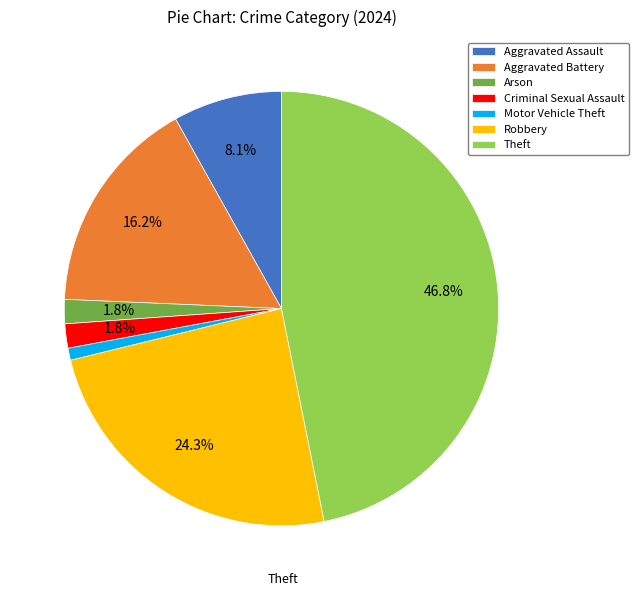

To the nearest percent, what portion does Aggravated Battery represent?

16%